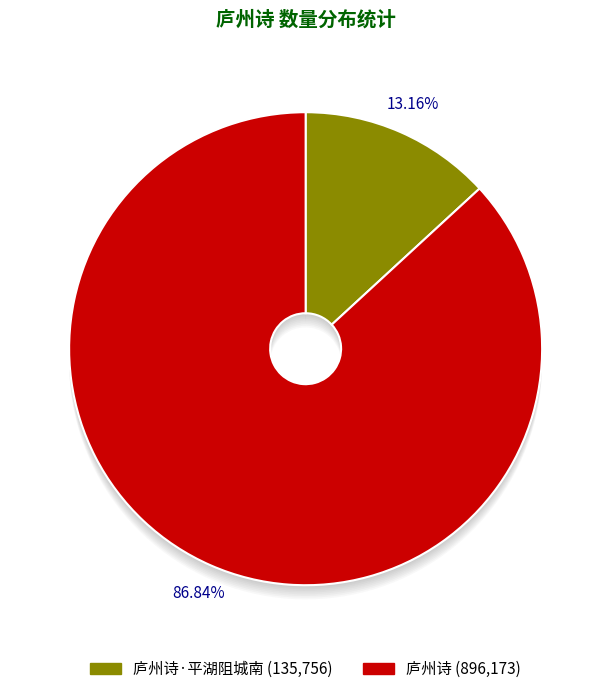

What percentage do 庐州诗·平湖阻城南 and 庐州诗 together represent?

100.0%